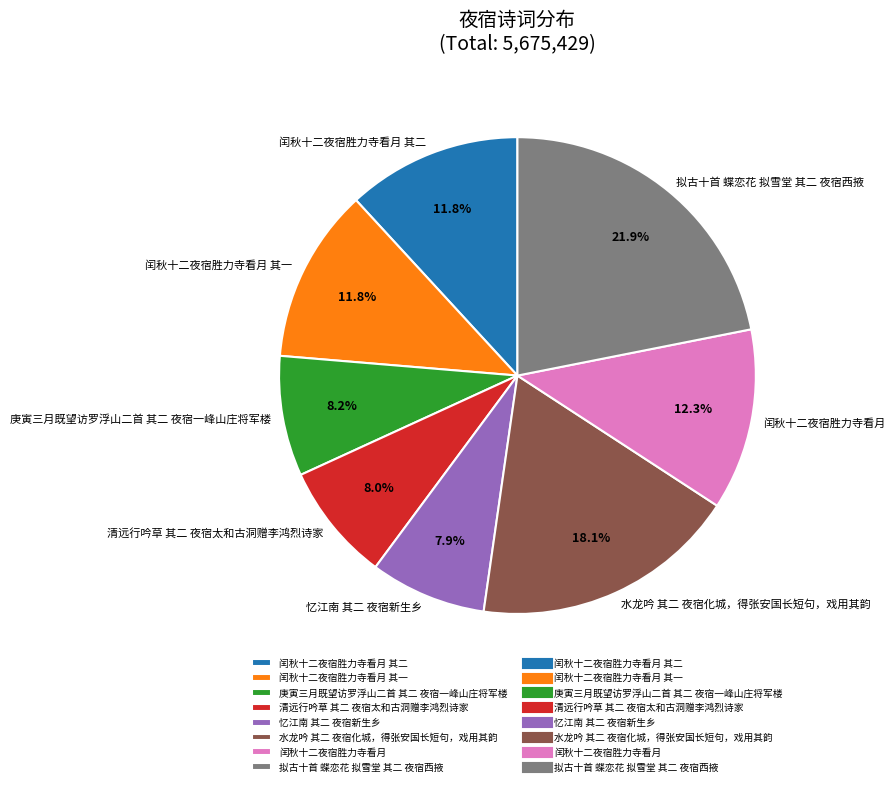

To the nearest percent, what portion does 水龙吟 其二 夜宿化城，得张安国长短句，戏用其韵 represent?

18%